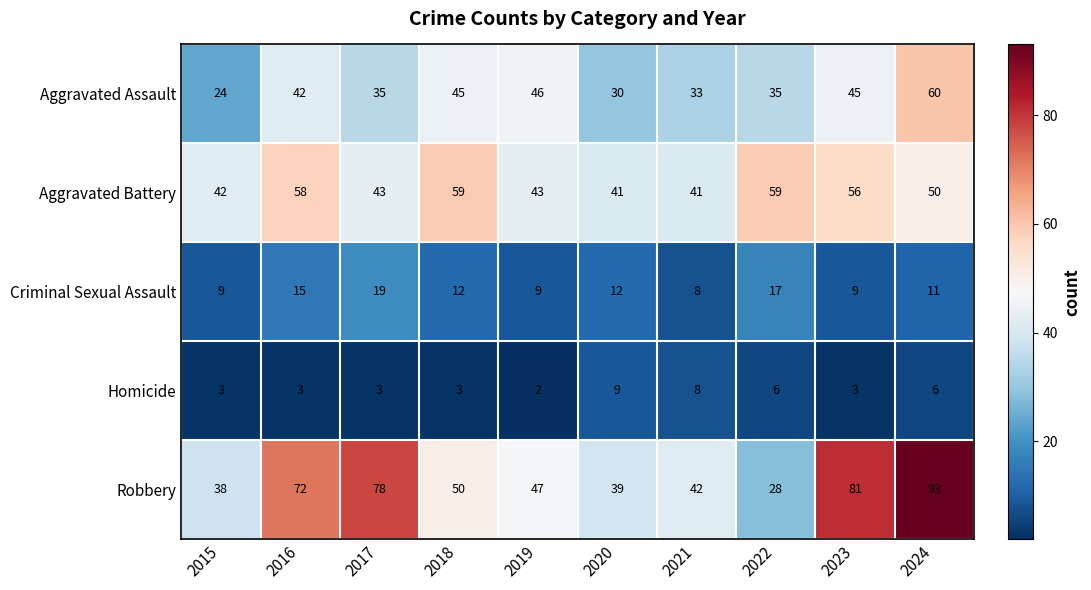

What value does the Aggravated Assault series have at 2016?

42